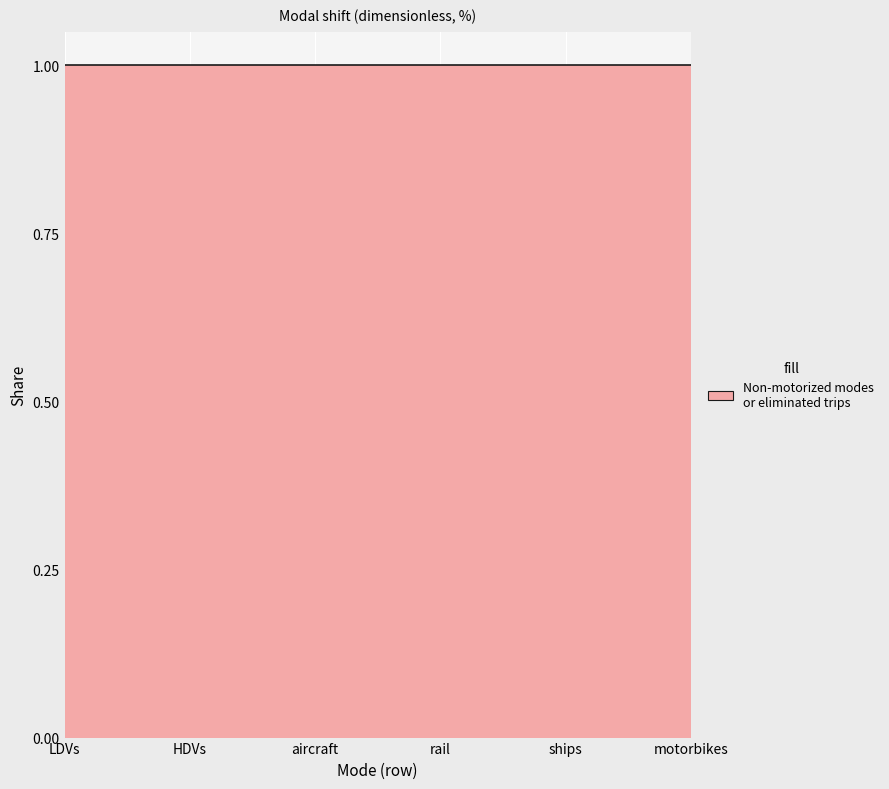

What value does the Non-motorized modes or eliminated trips series have at motorbikes?

1